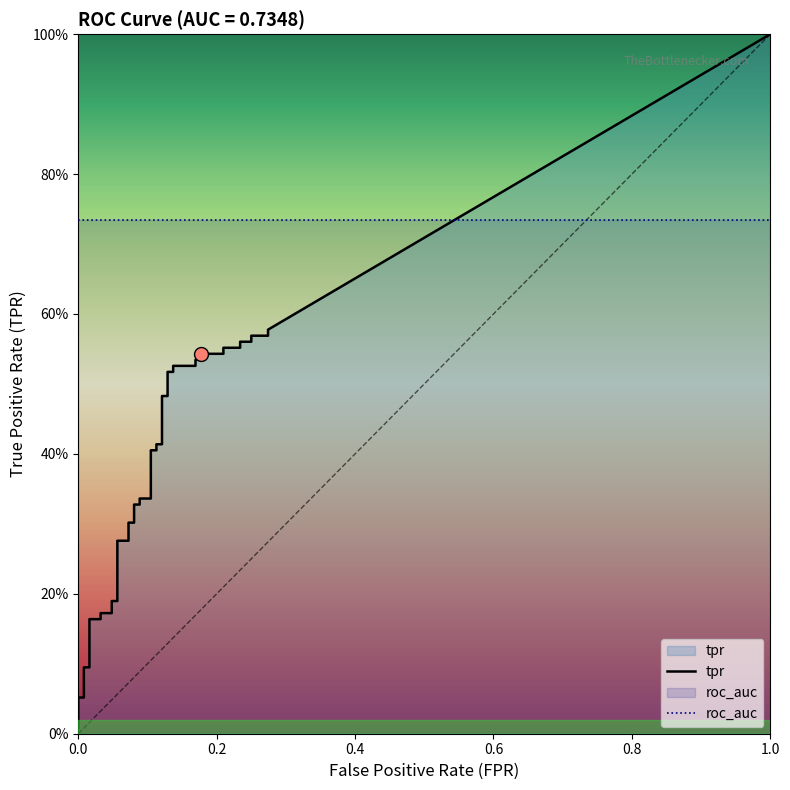

The tpr series shows 0.3 at 17. True or false?

True